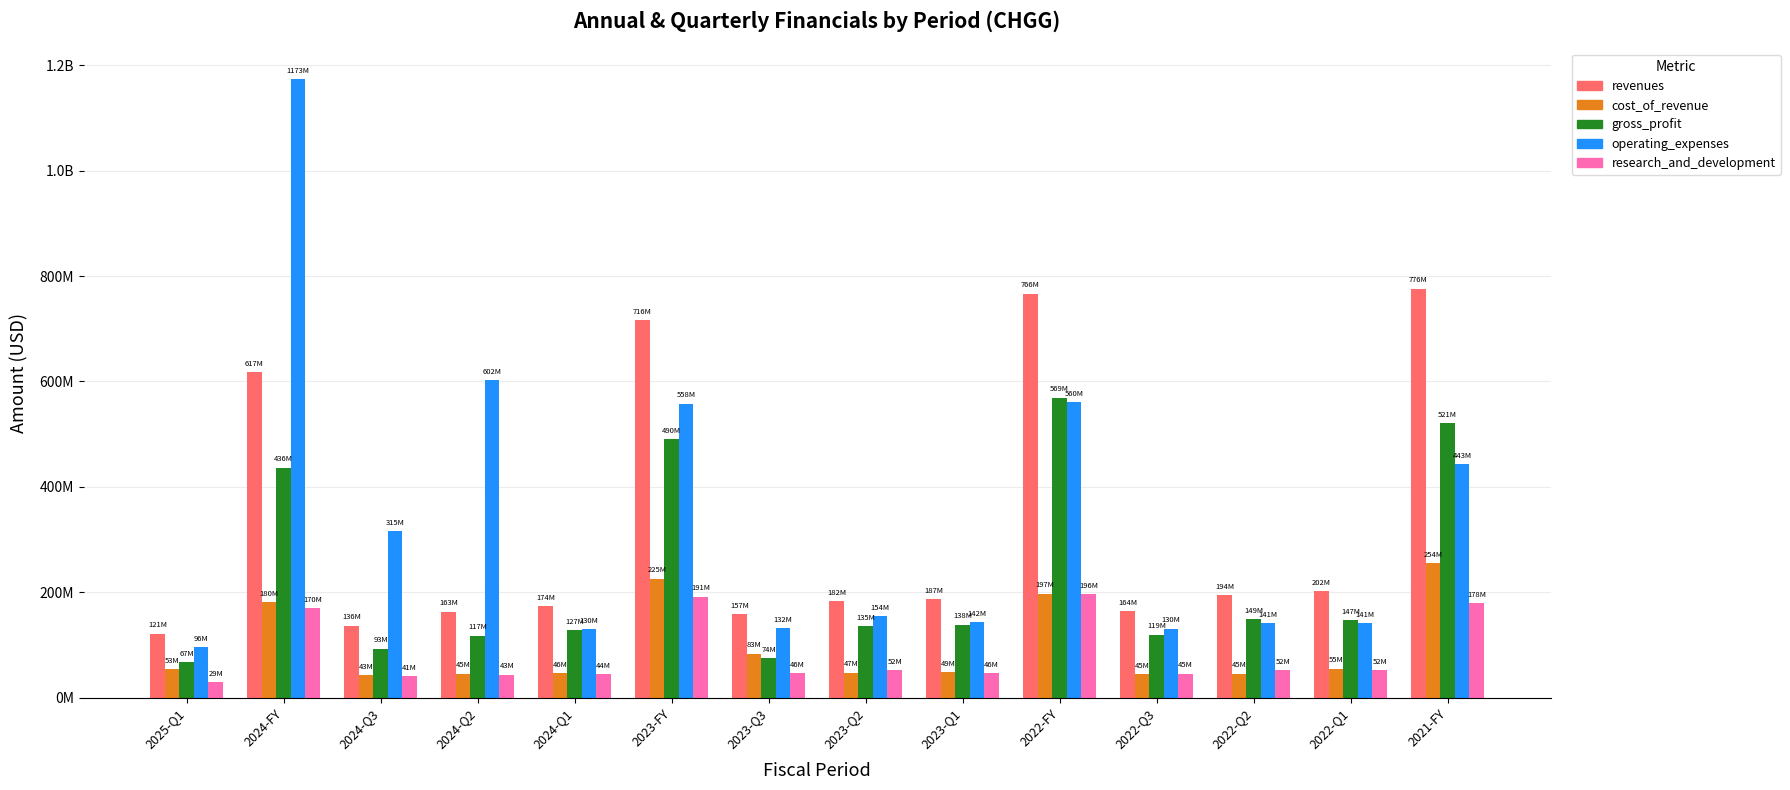

Are the bars grouped side by side (vs. stacked)?

Yes